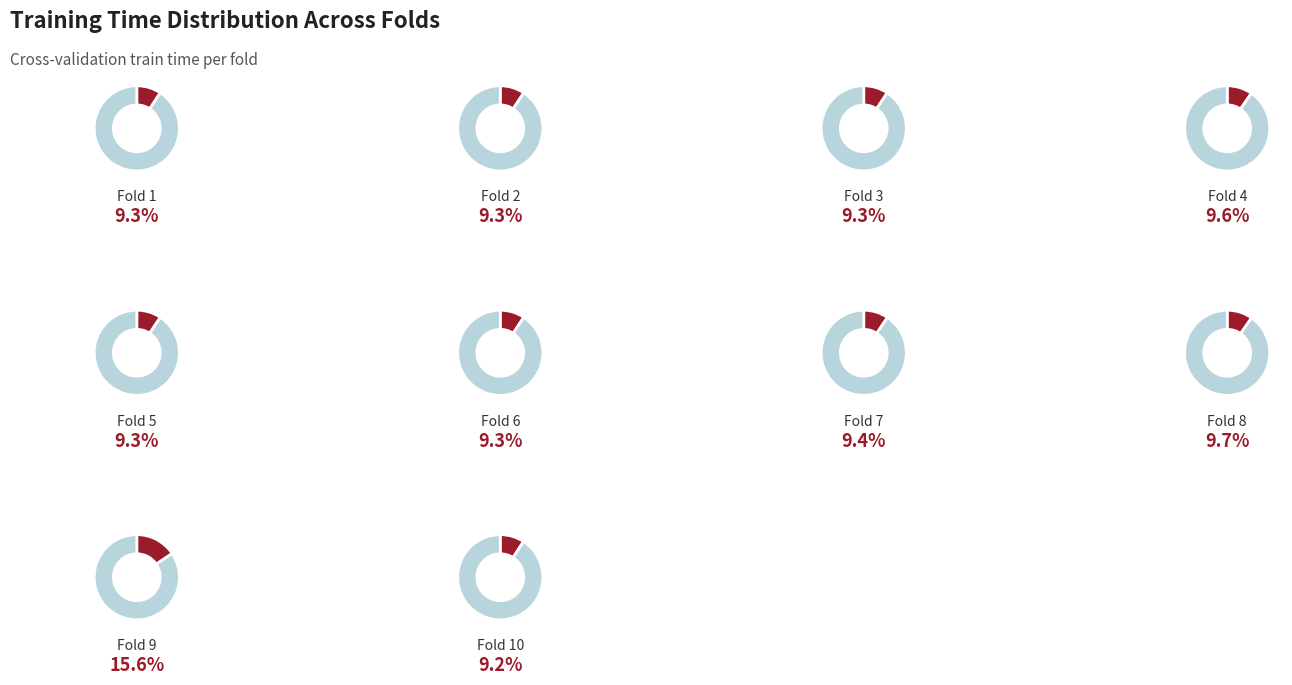

Is there any slice that represents more than half of the pie?

No